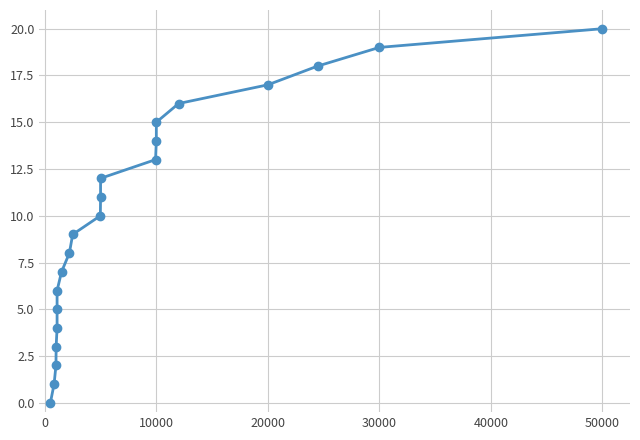

How many lines are shown in the chart?

1